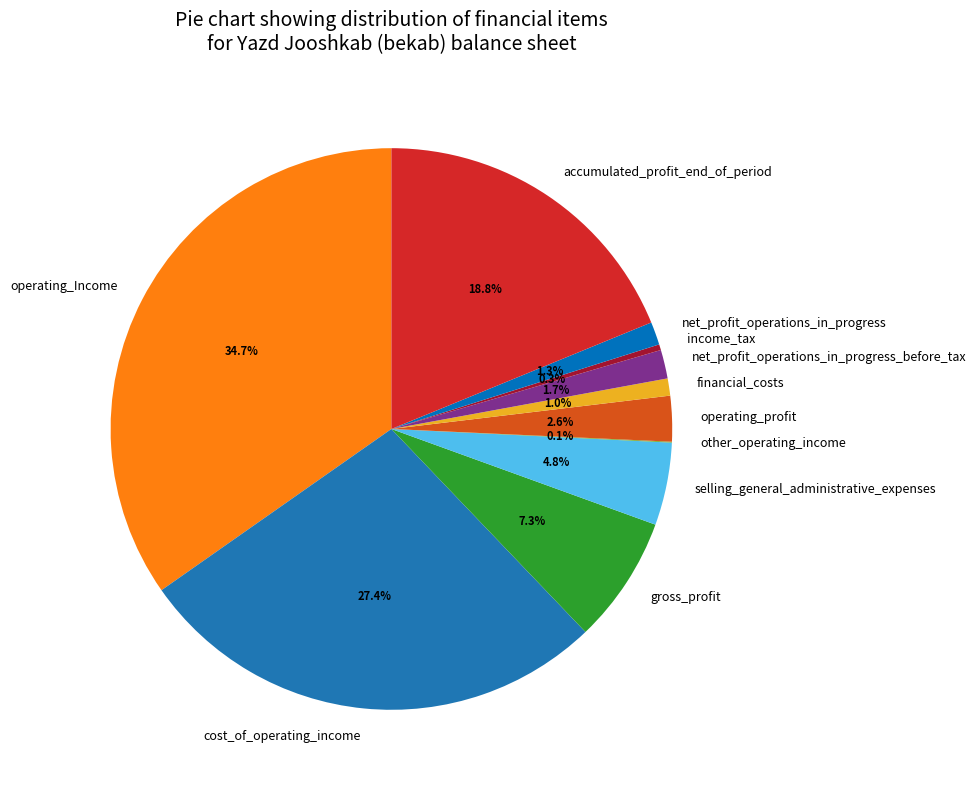

To the nearest percent, what is the average slice percentage?

9%